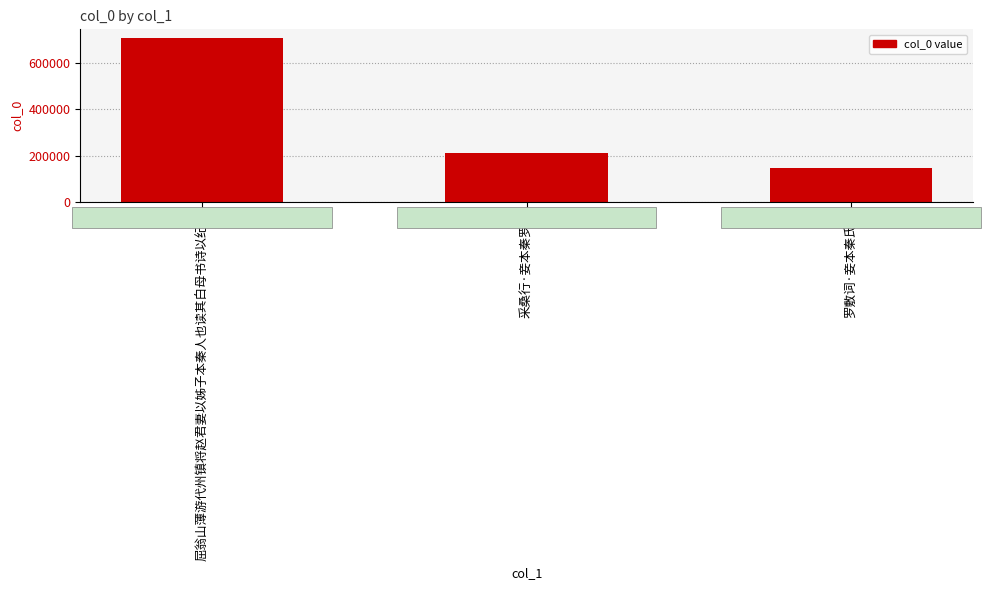

What is the difference between the maximum and second lowest values?

501927